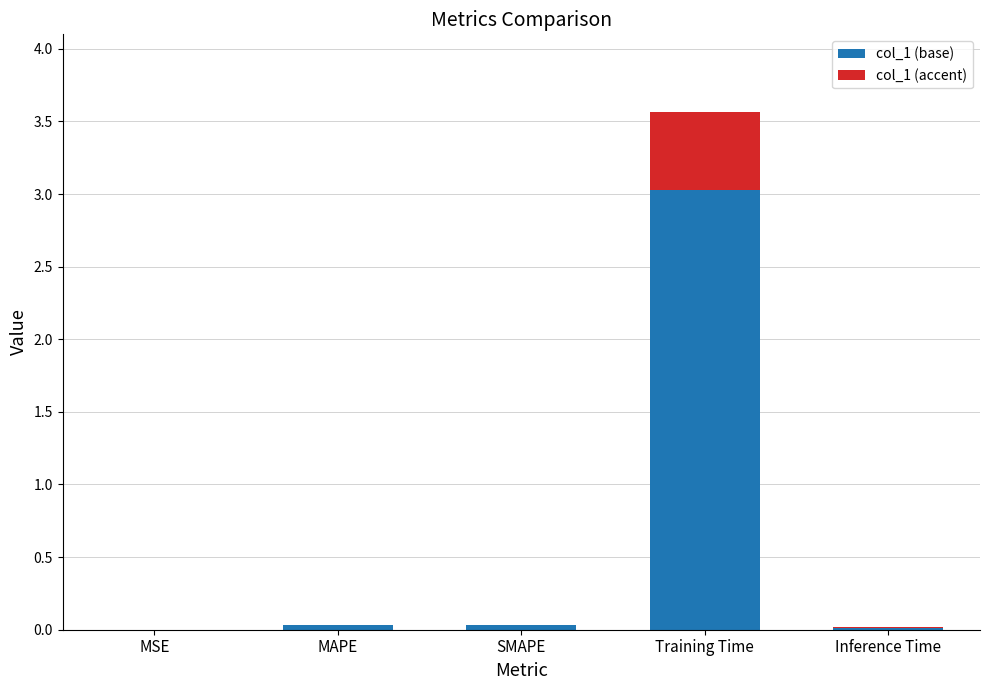

What is the sum of all col_1 (base) values?

3.1